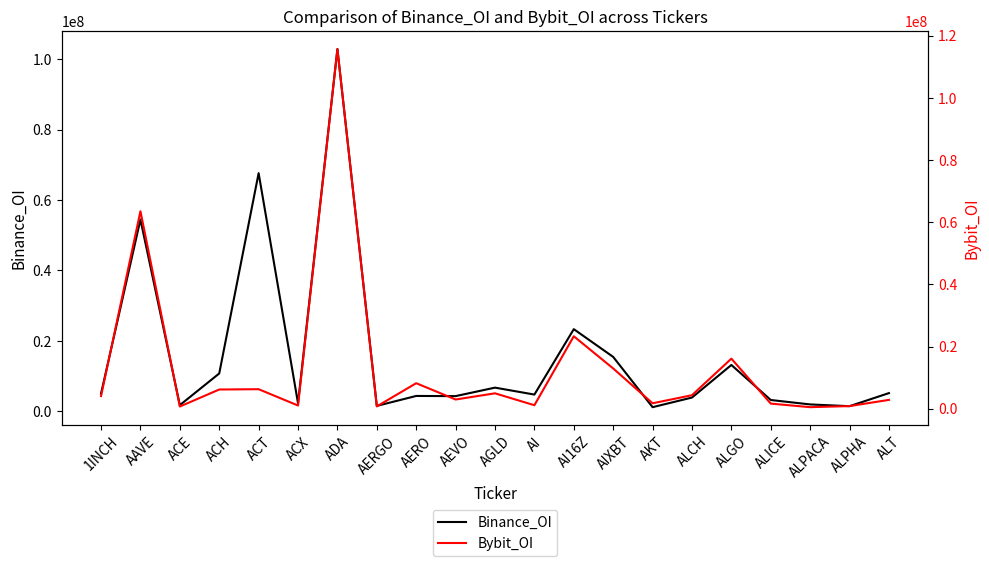

After their last crossing, which series has the higher values: Binance_OI or Bybit_OI?

Binance_OI